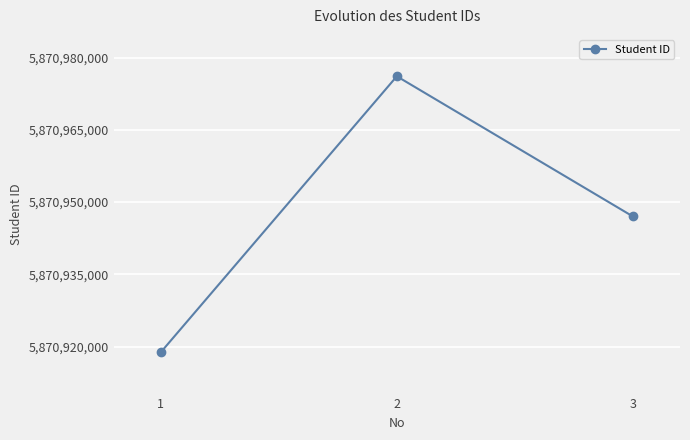

What is the difference between the maximum and minimum values?

57300